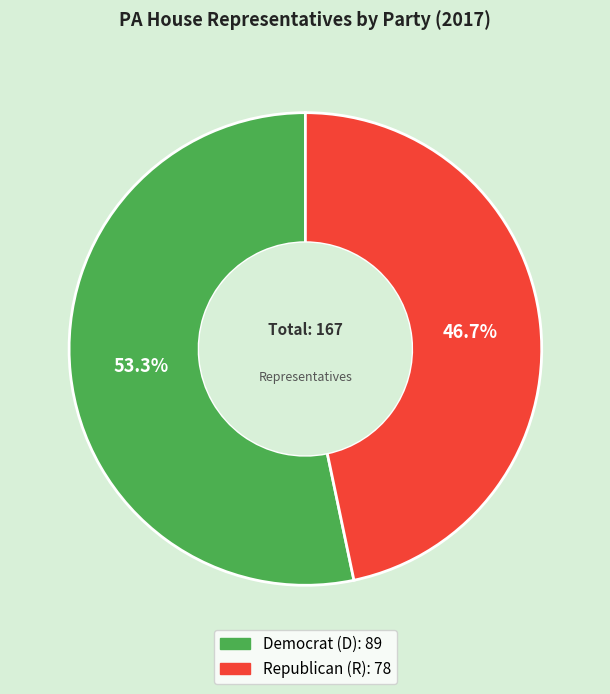

Does any single category account for the majority?

Yes